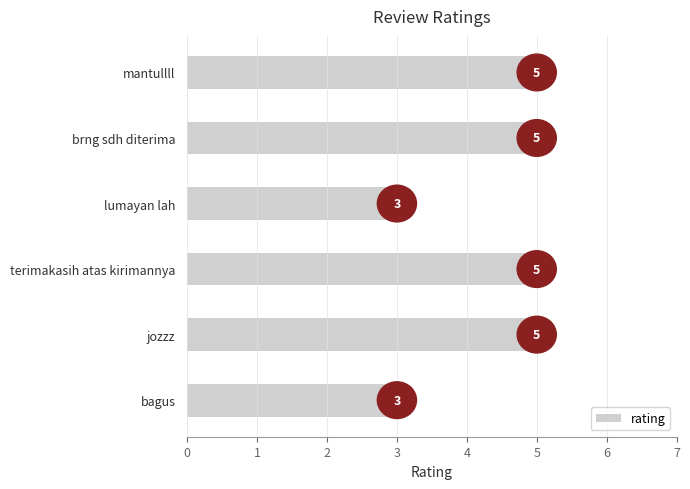

What is the greatest value displayed?

5